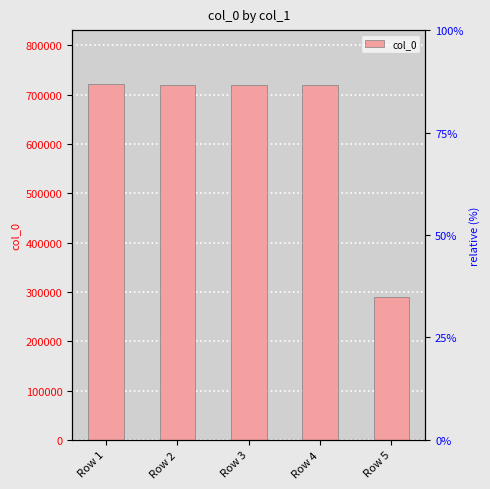

Which has a higher value, Row 4 or Row 3?

Row 4